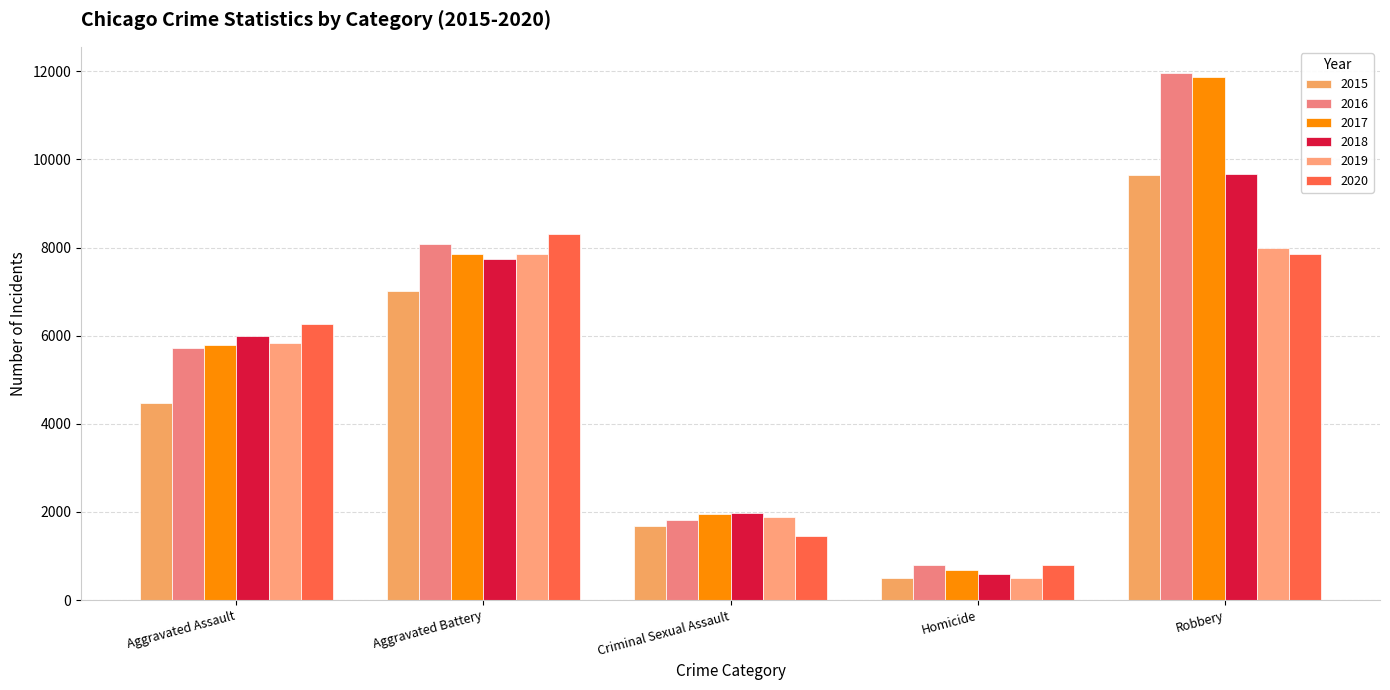

What is the difference between the highest and lowest values at Homicide?

291